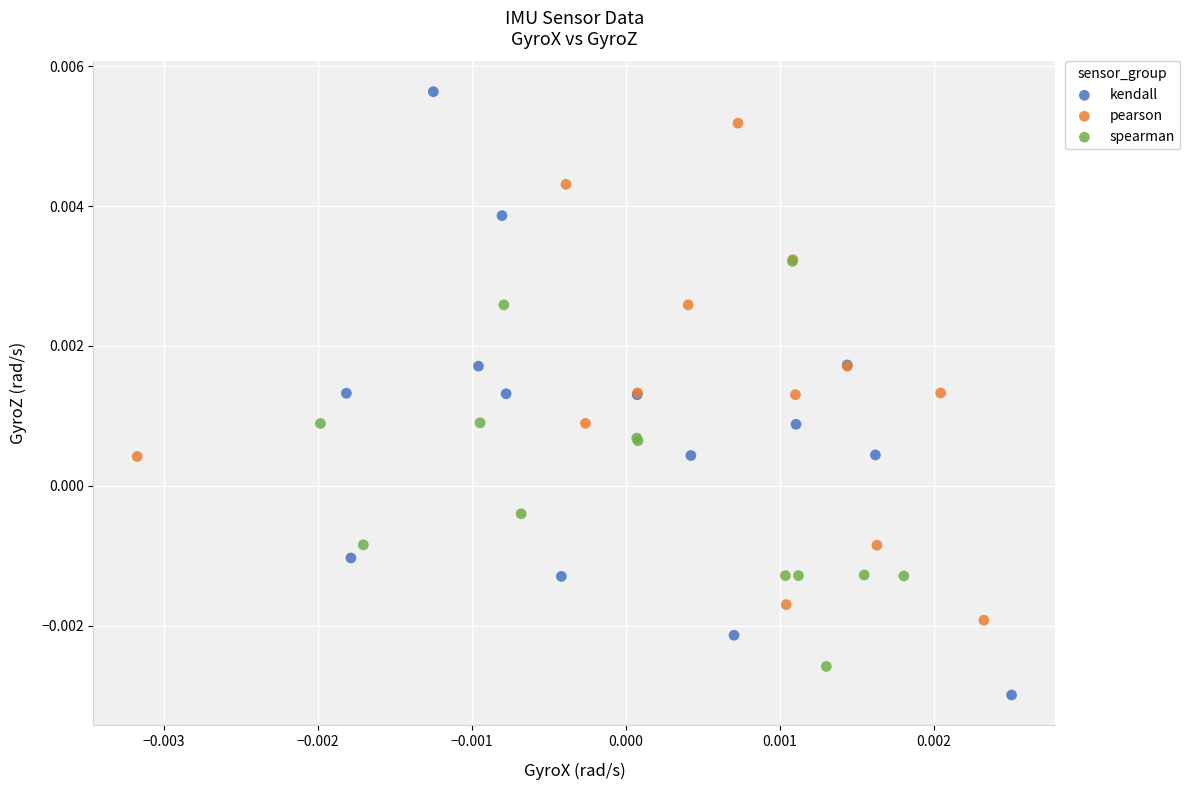

Which series has the widest spread of Y values?

kendall